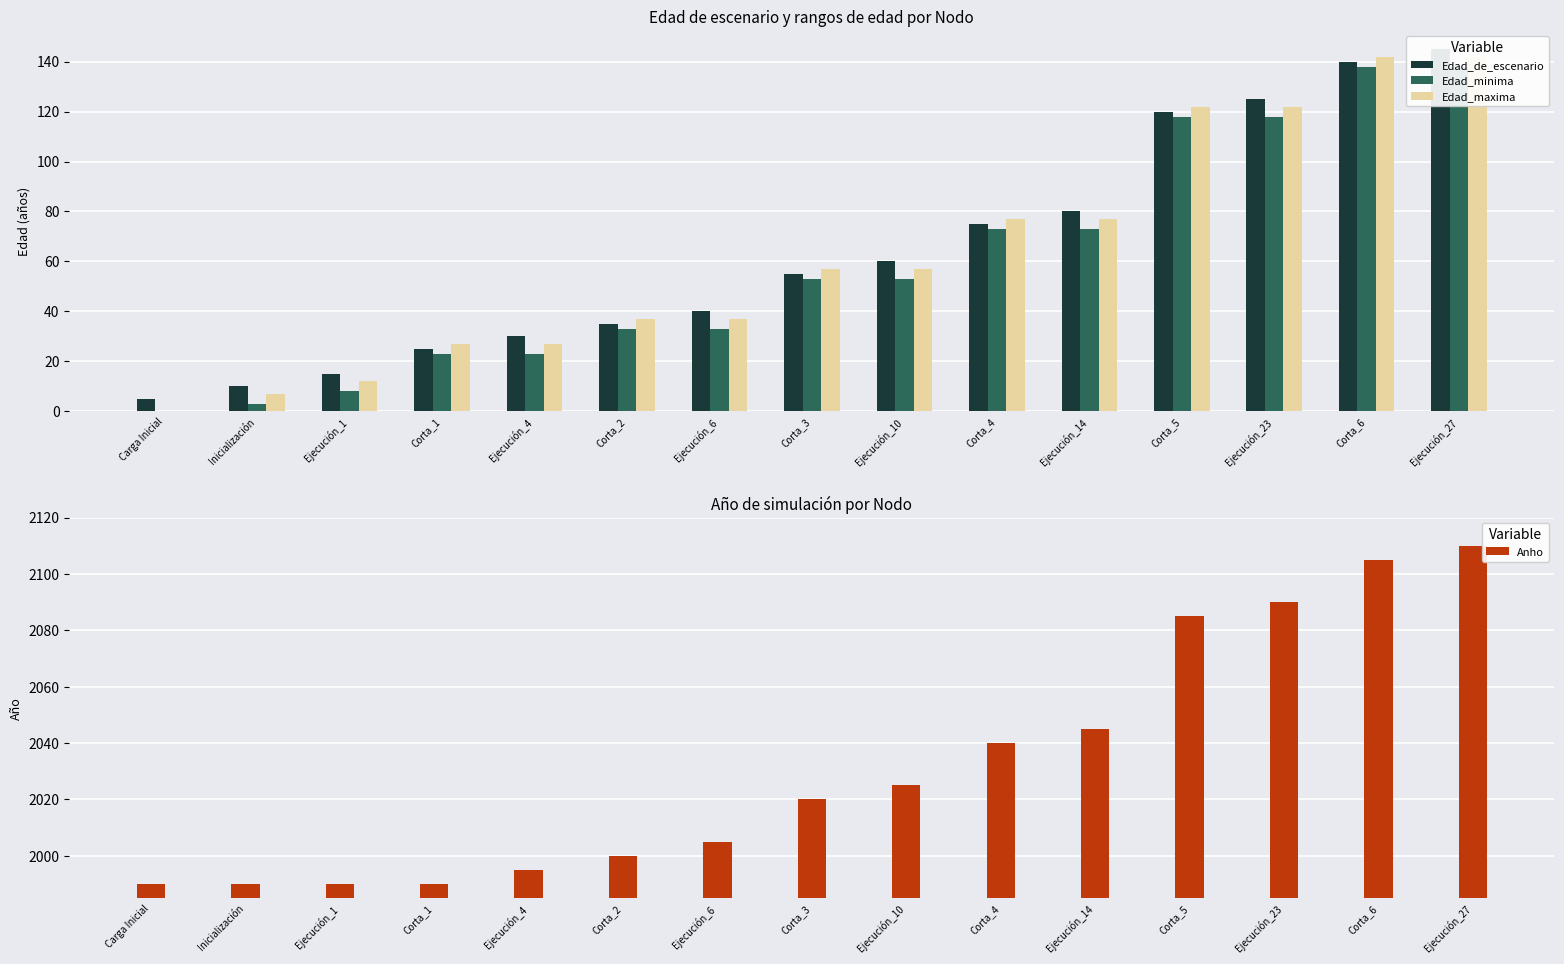

What is the value of the Edad_maxima bar at the 5th from the left?

27